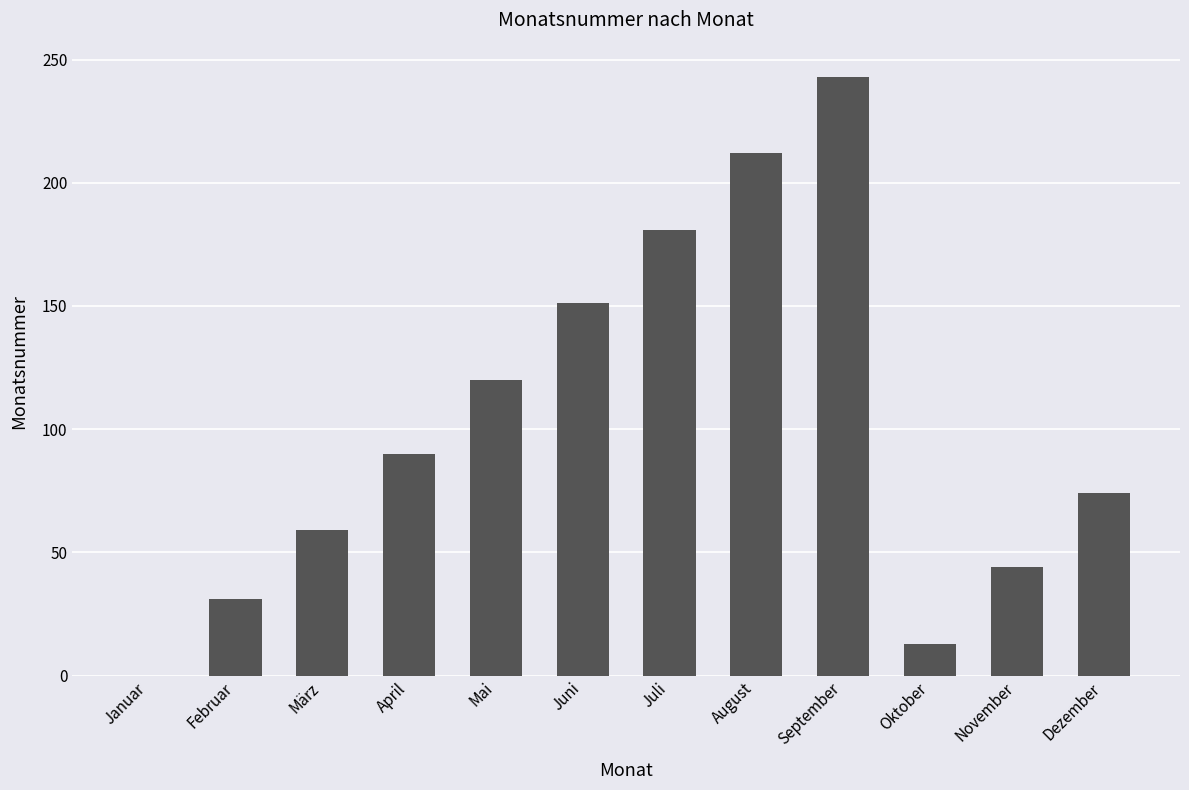

What is the change in value from August to November?

-168